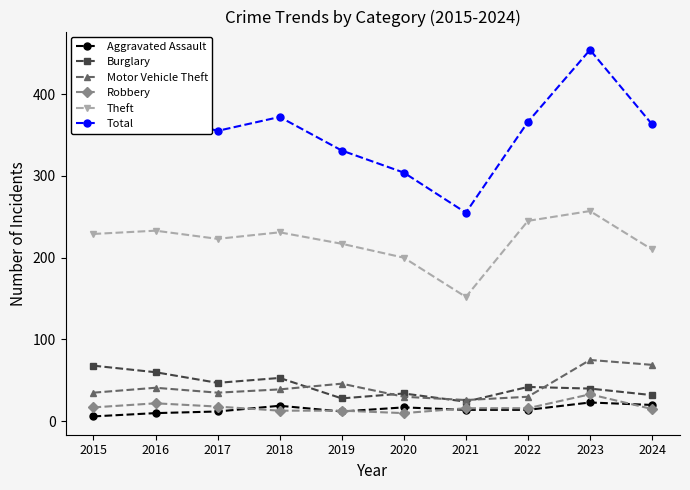

True or false: Robbery and Total intersect in this chart.

False